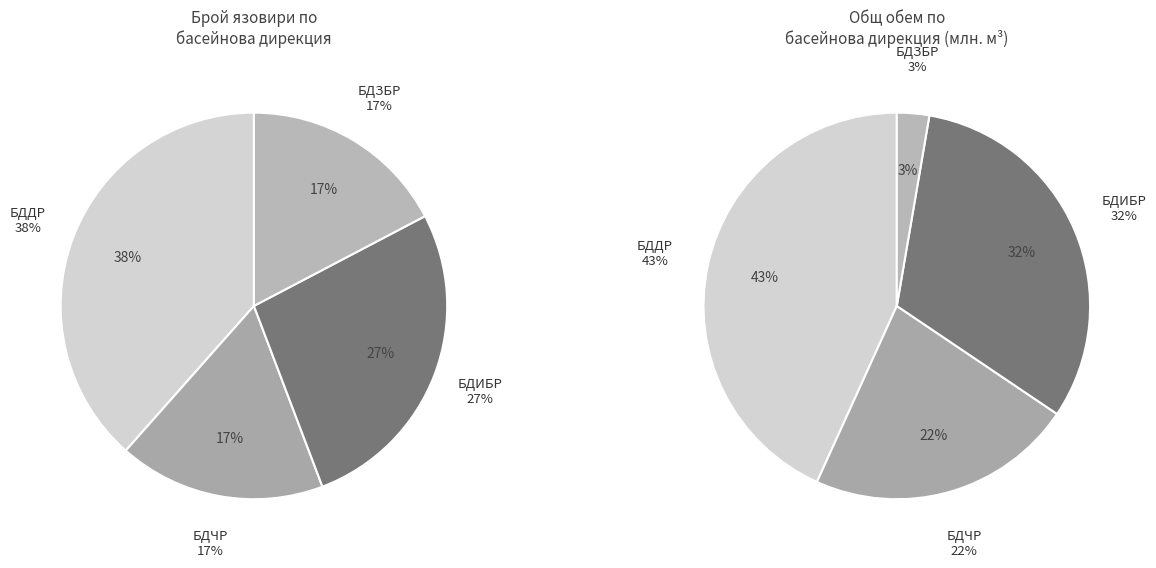

Between БДЗБР and БДИБР, which is larger?

БДИБР